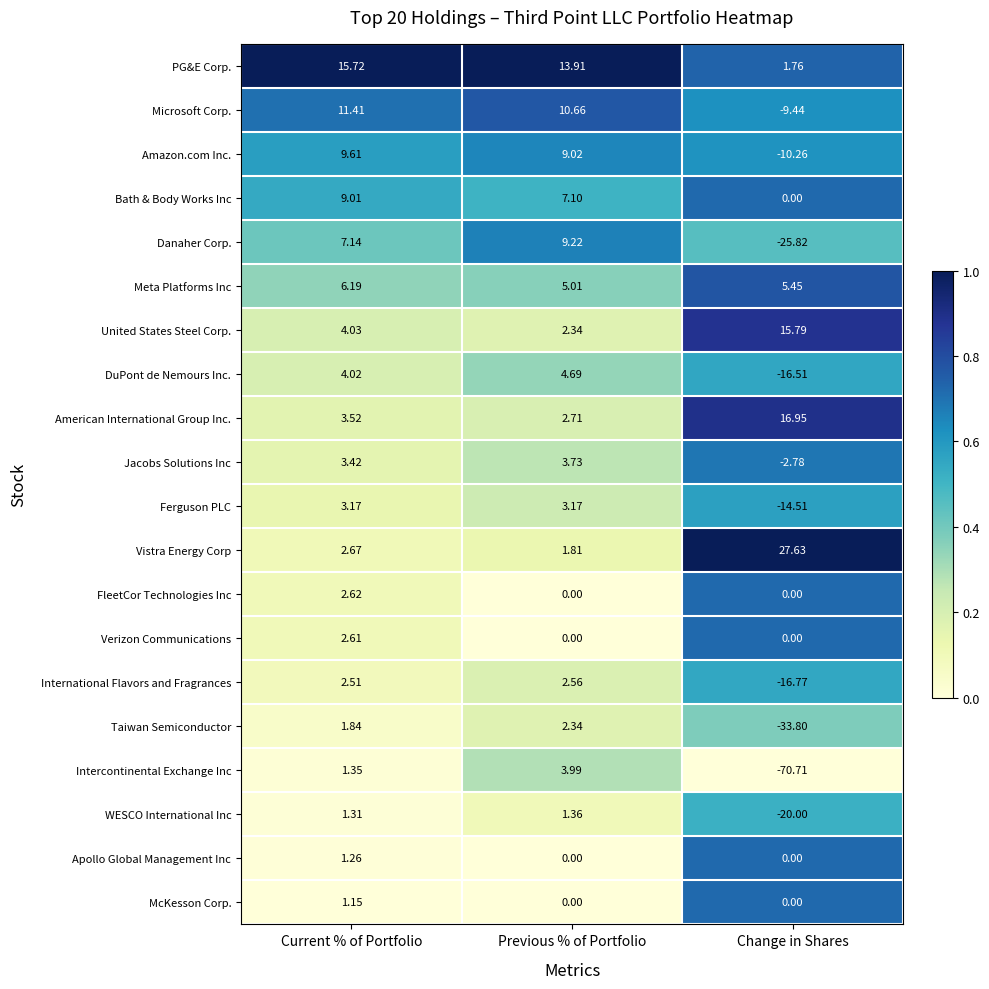

Rank the series at Current % of Portfolio from highest to lowest value.

PG&E Corp., Microsoft Corp., Amazon.com Inc., Bath & Body Works Inc, Danaher Corp., Meta Platforms Inc, United States Steel Corp., DuPont de Nemours Inc., American International Group Inc., Jacobs Solutions Inc, Ferguson PLC, Vistra Energy Corp, FleetCor Technologies Inc, Verizon Communications, International Flavors and Fragrances, Taiwan Semiconductor, Intercontinental Exchange Inc, WESCO International Inc, Apollo Global Management Inc, McKesson Corp.